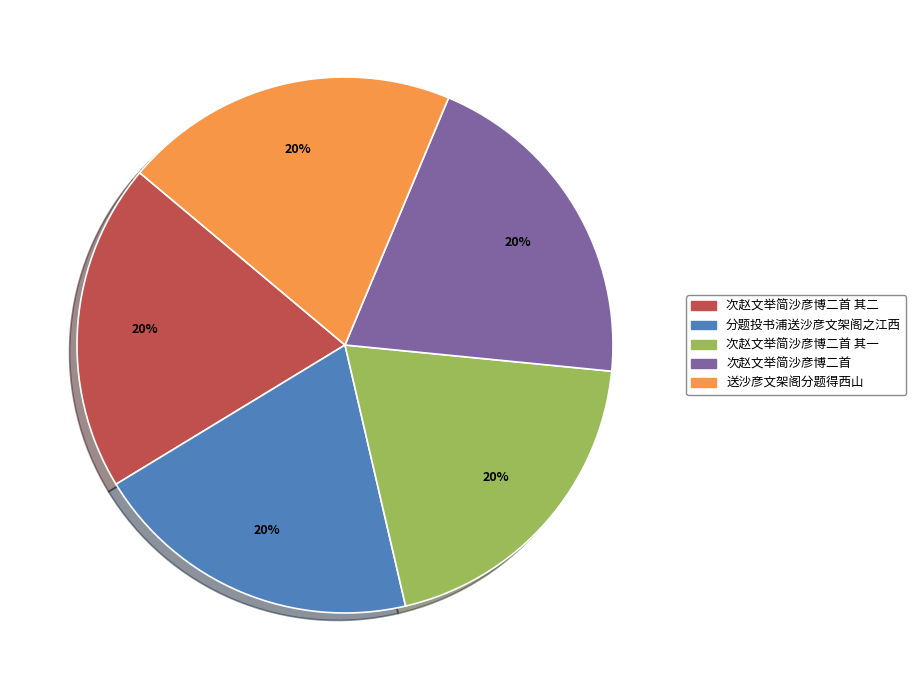

Does any single category account for the majority?

No